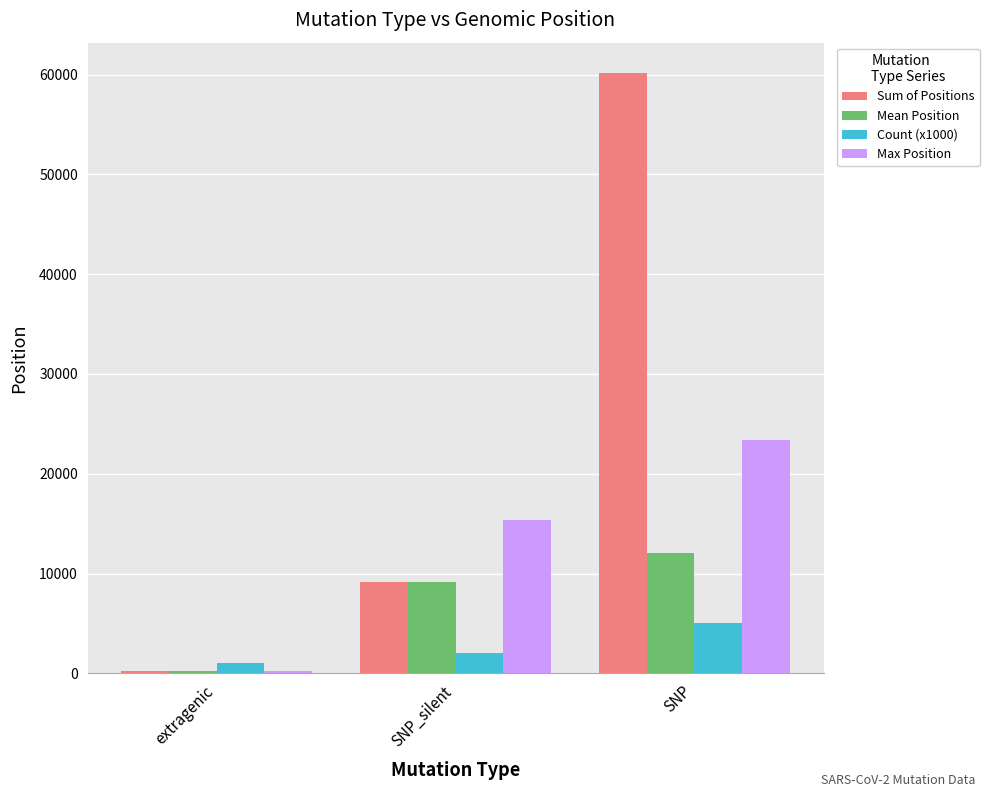

Are the bars horizontal?

No